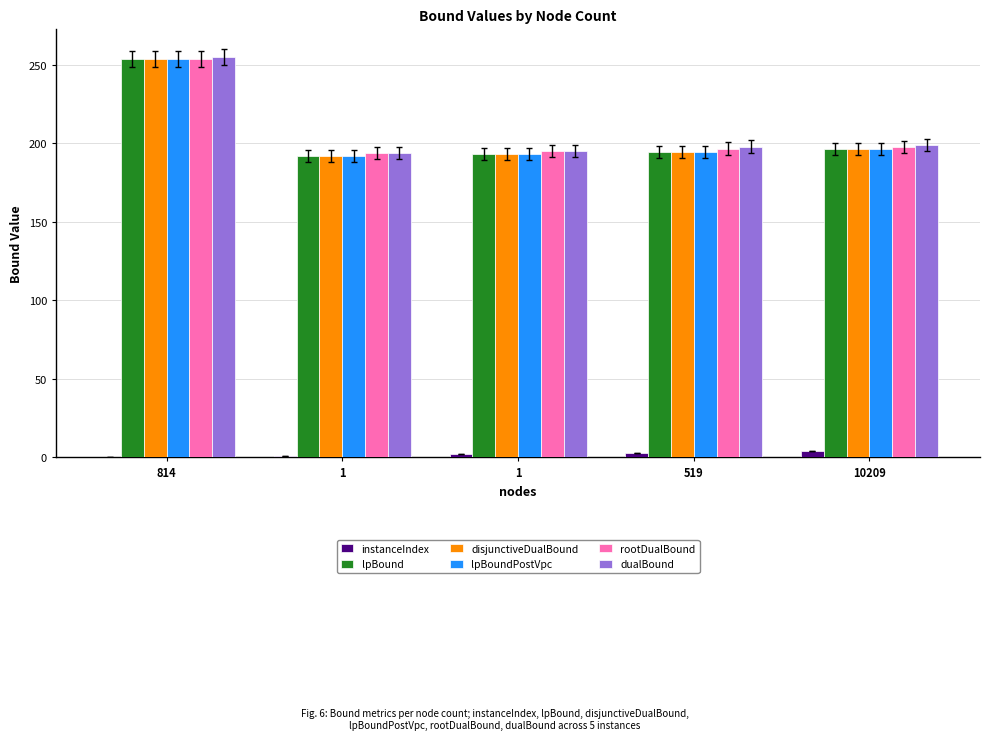

How many groups of bars are there?

5